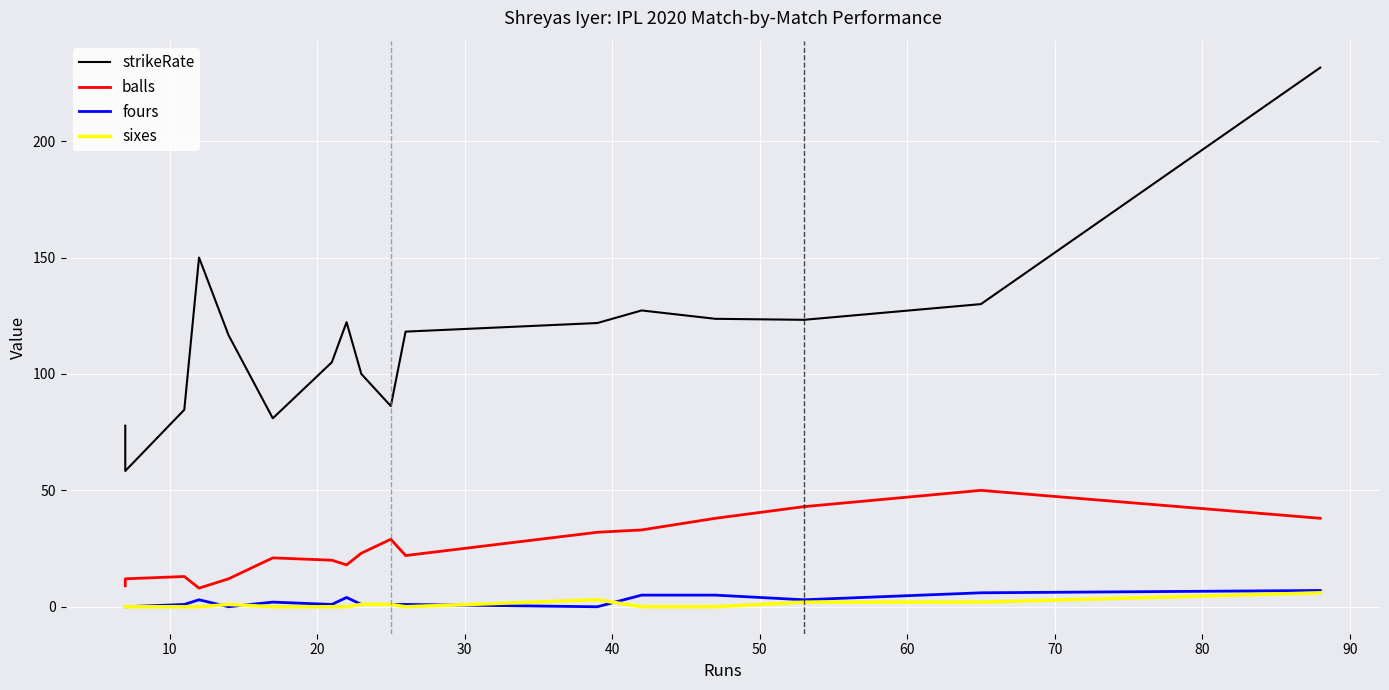

Is it true that strikeRate equals 195.3 at 100?

False